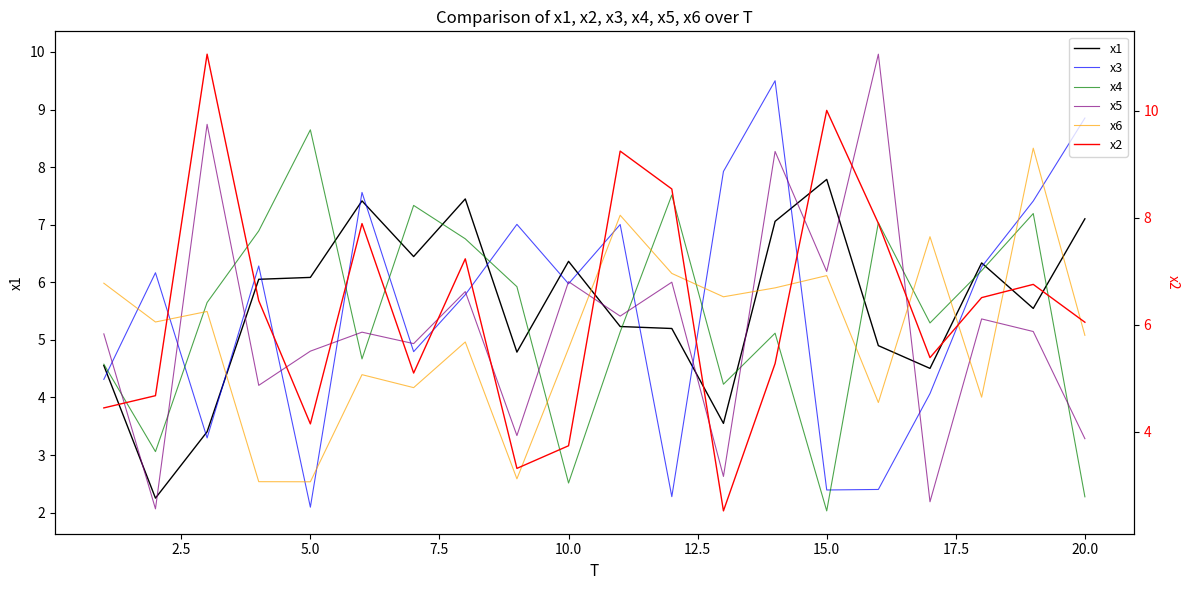

In x5, how many points are lower than both neighbors (excluding endpoints)?

8